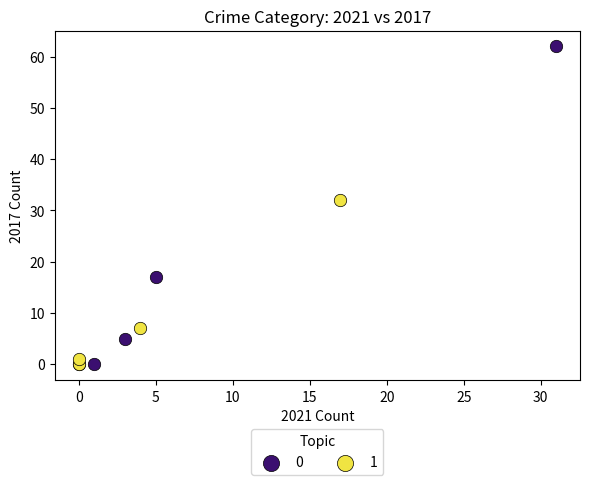

What are all the series names shown in the legend?

0, 1